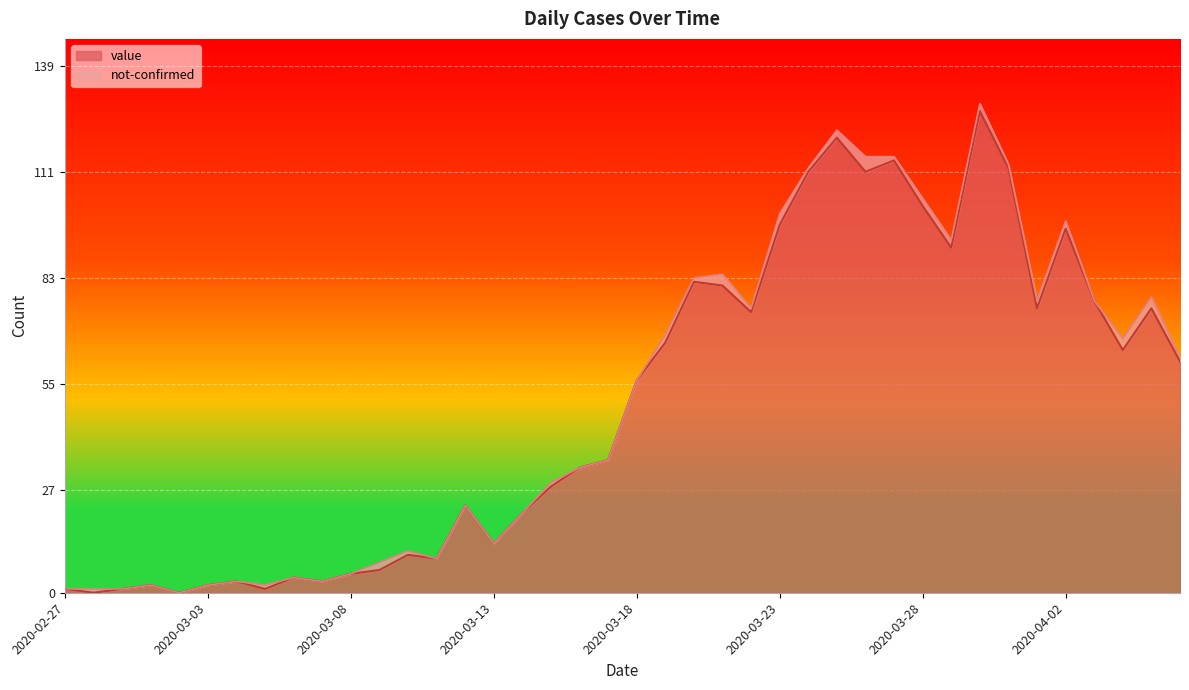

Where is the data nearest to the value 63?

2020-04-04